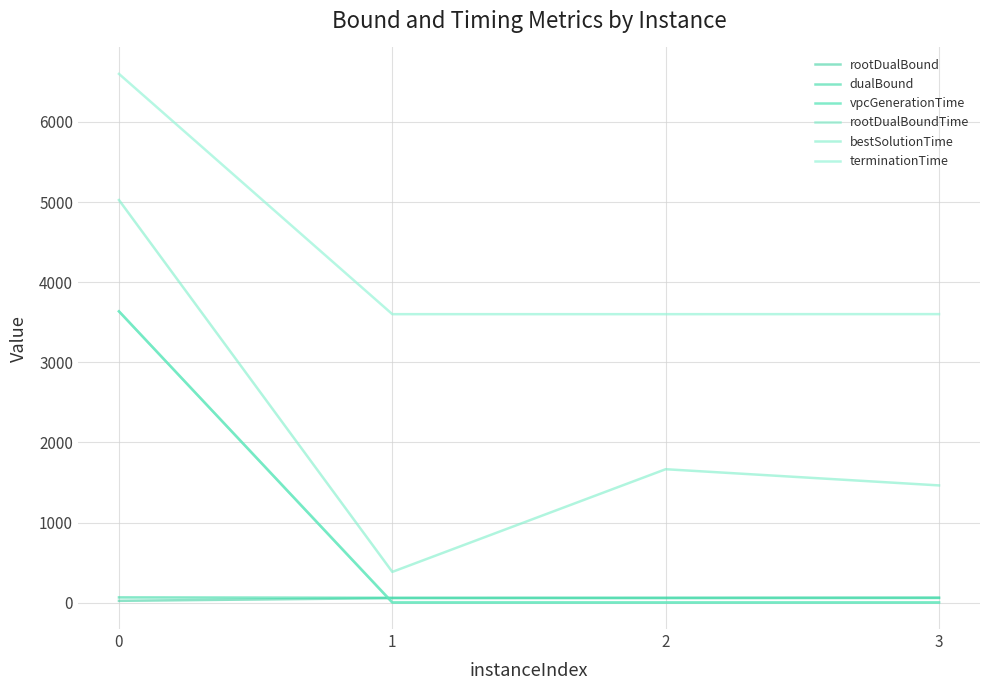

At which label is vpcGenerationTime closest to 1818?

3